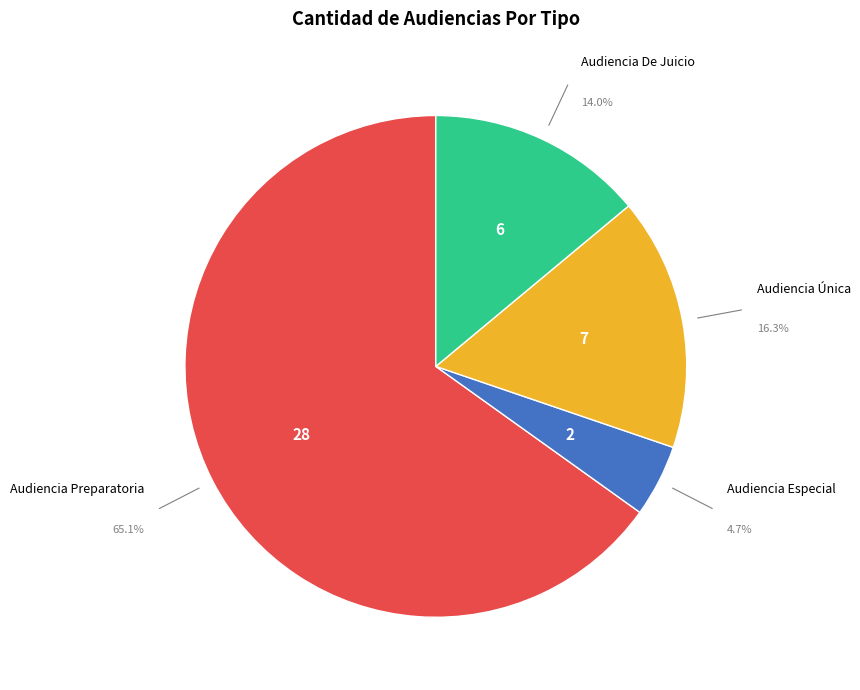

Is there a majority slice in this chart?

Yes